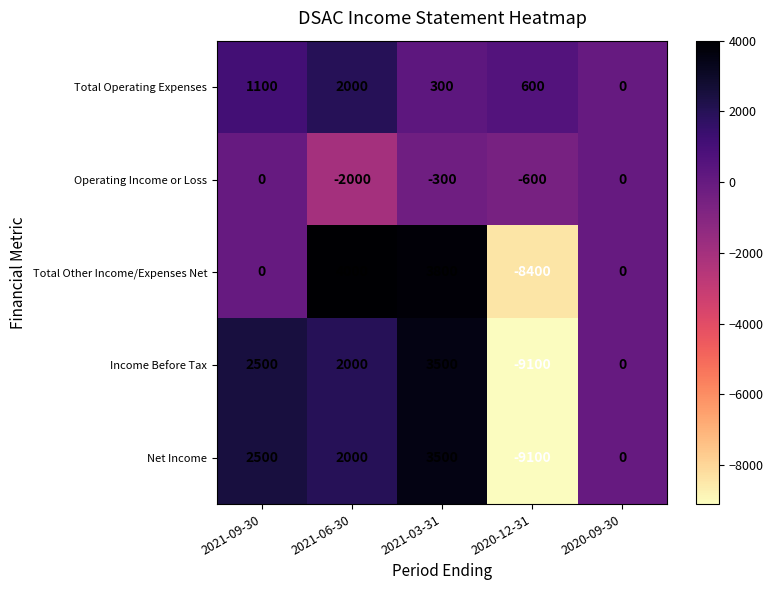

At which category is the sum across all series the highest?

2021-03-31